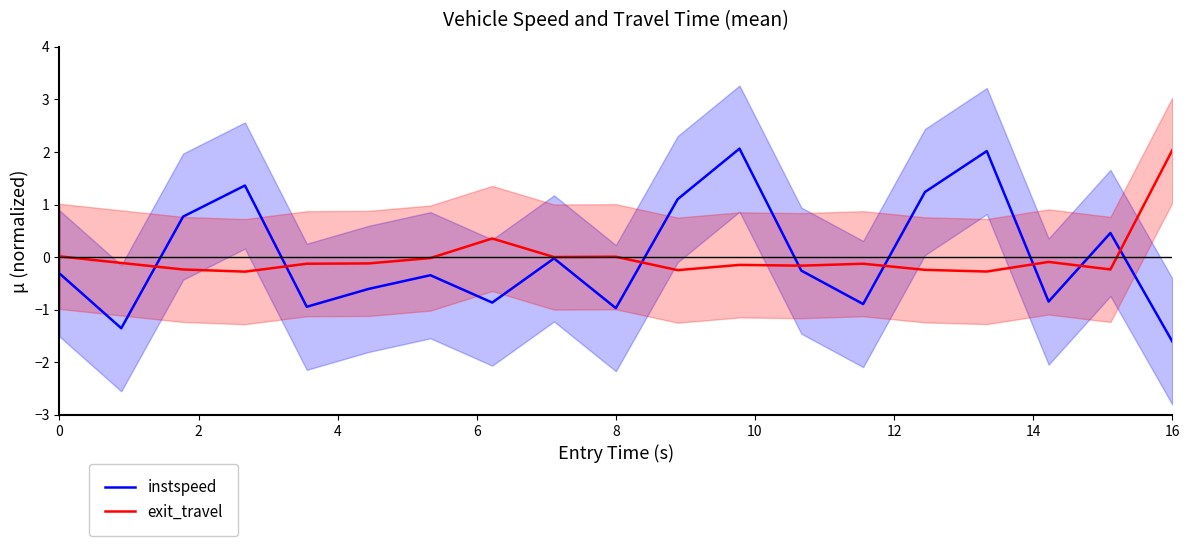

Does the chart display data point markers on the line(s)?

No